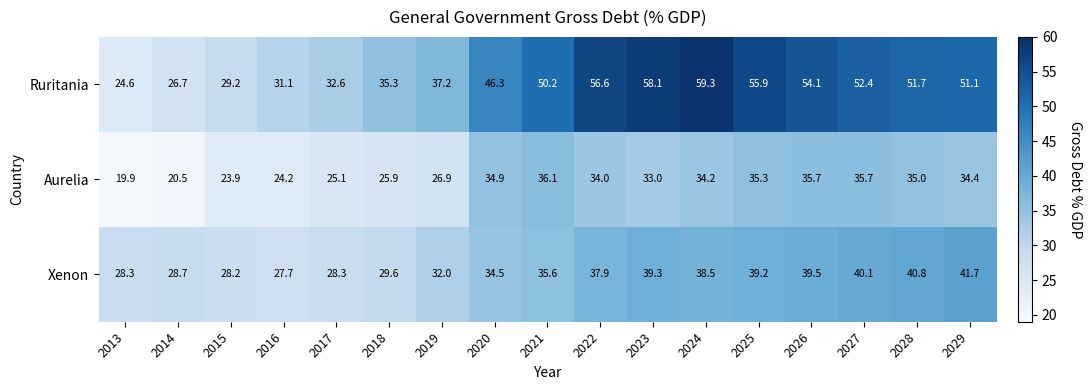

Which series has the largest range (max minus min)?

Ruritania